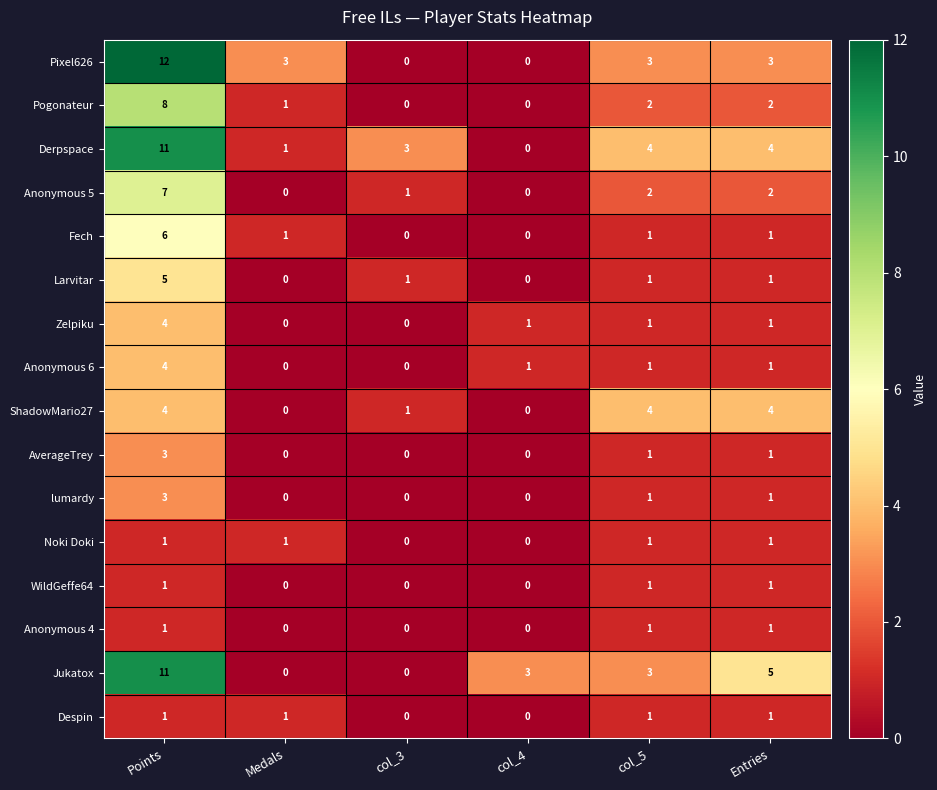

What is the total value across all series at col_5?

28